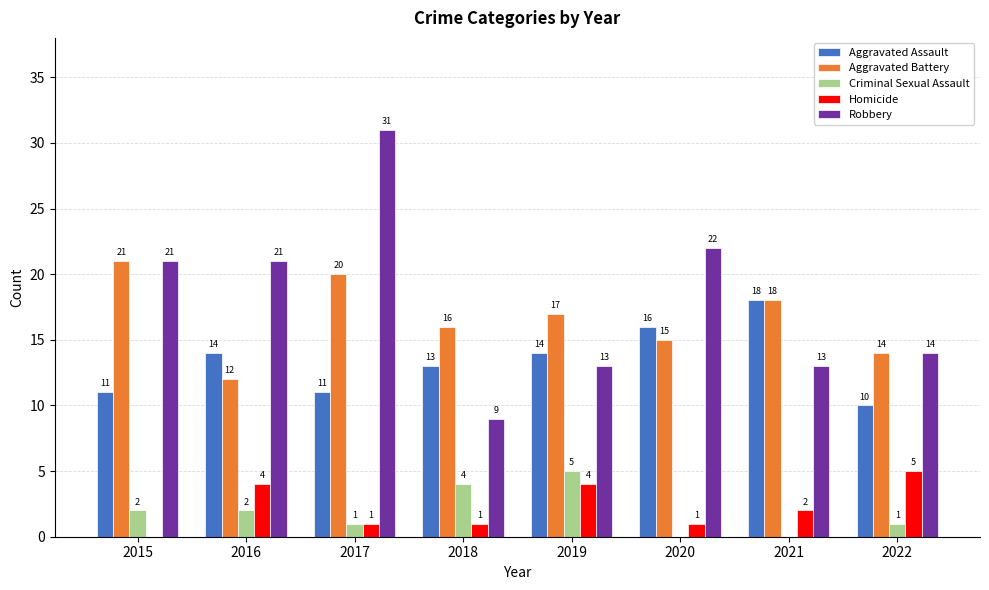

Which series changed the most between 2016 and 2021?

Robbery